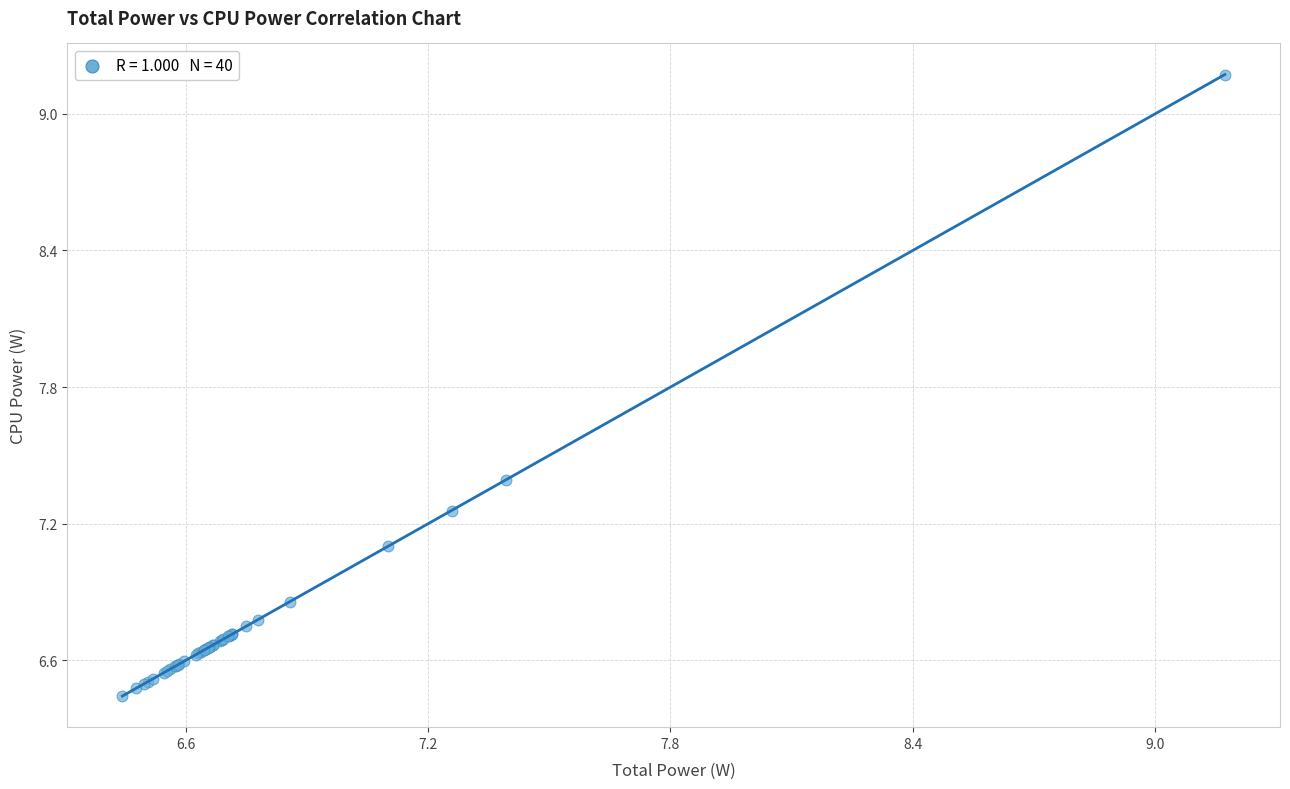

What Y value in the scatter plot is closest to 7?

7.1